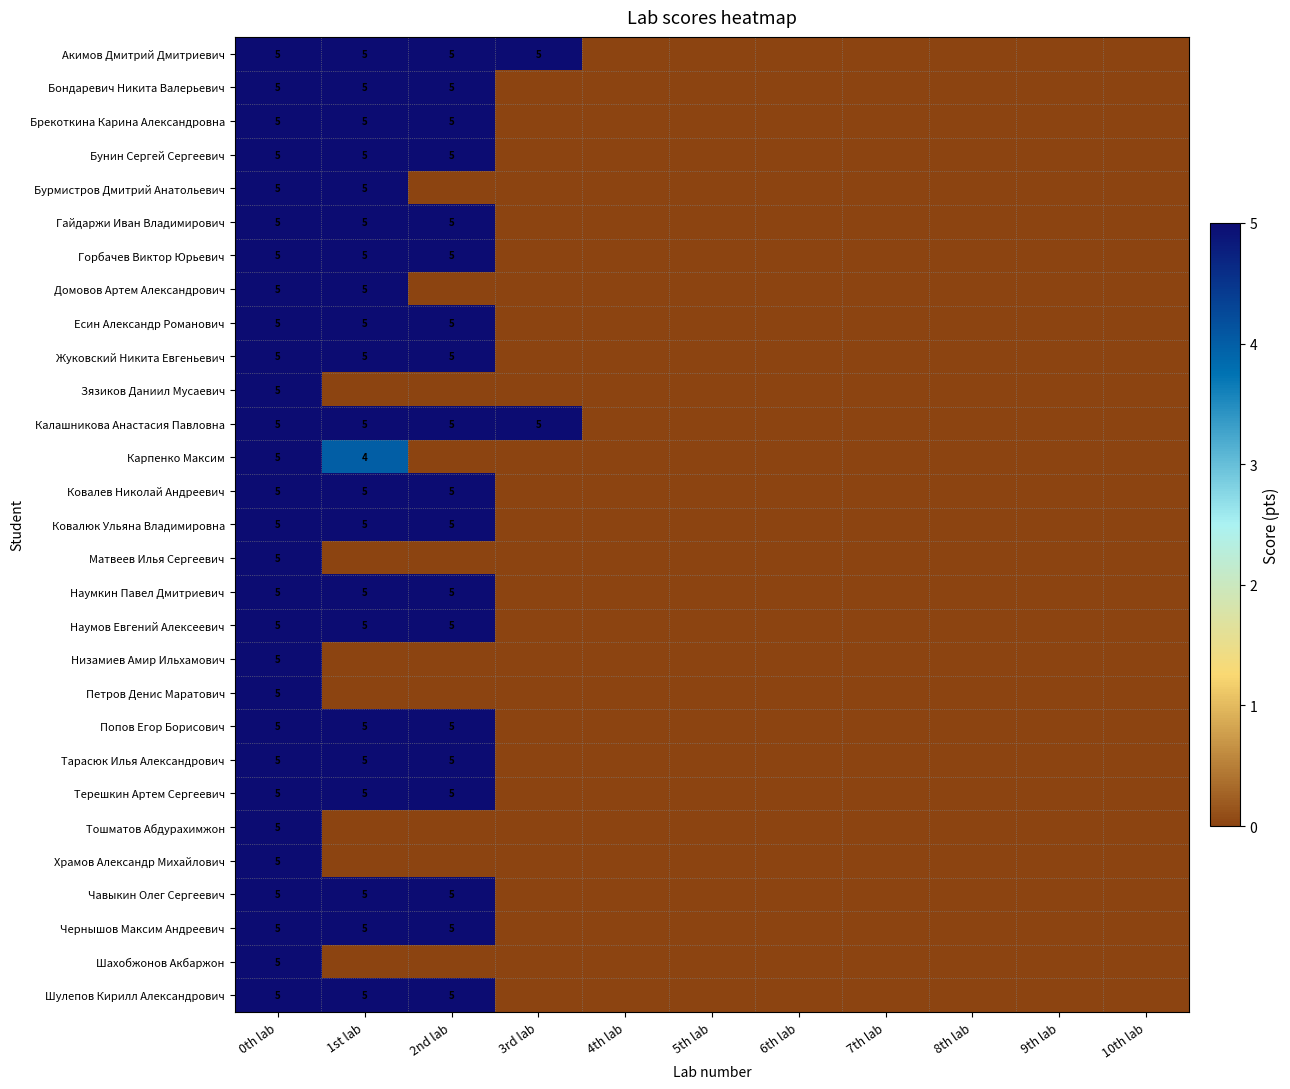

Which has a higher value, 0th lab or 5th lab?

0th lab